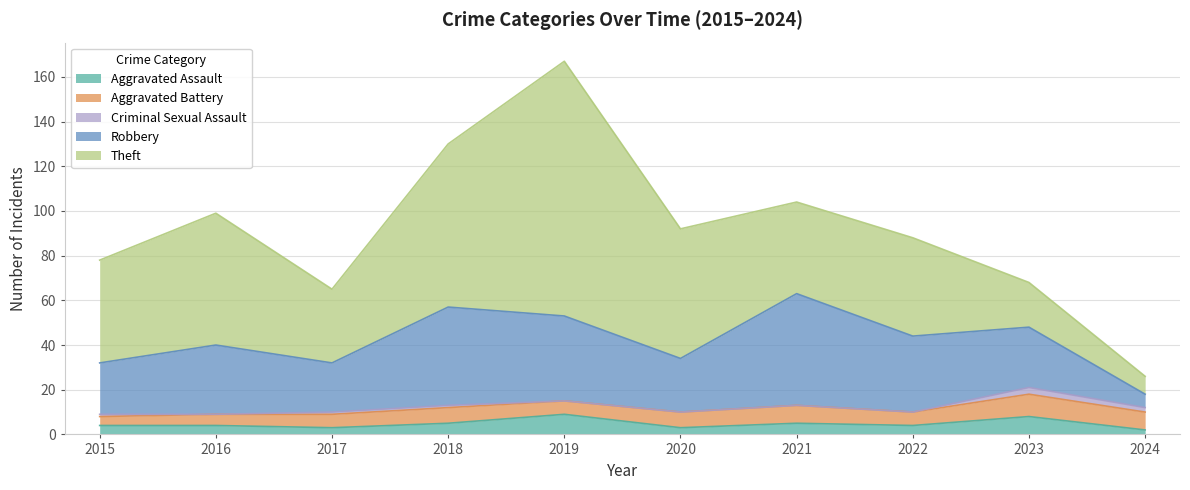

Where does the Criminal Sexual Assault series first go above 1?

2023